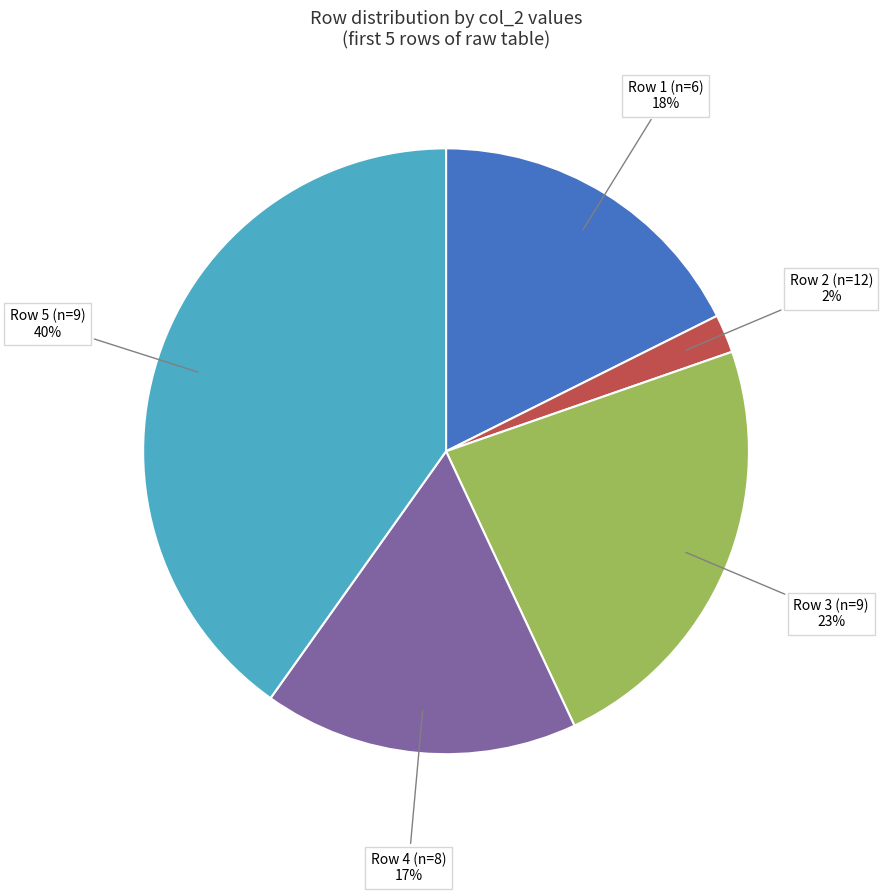

Is there a majority slice in this chart?

No